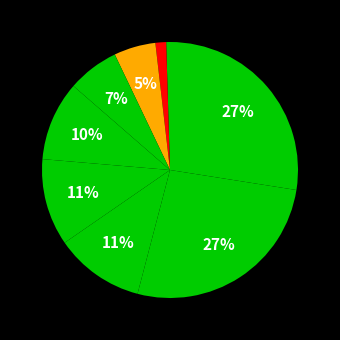

How many slices are in this pie chart?

9